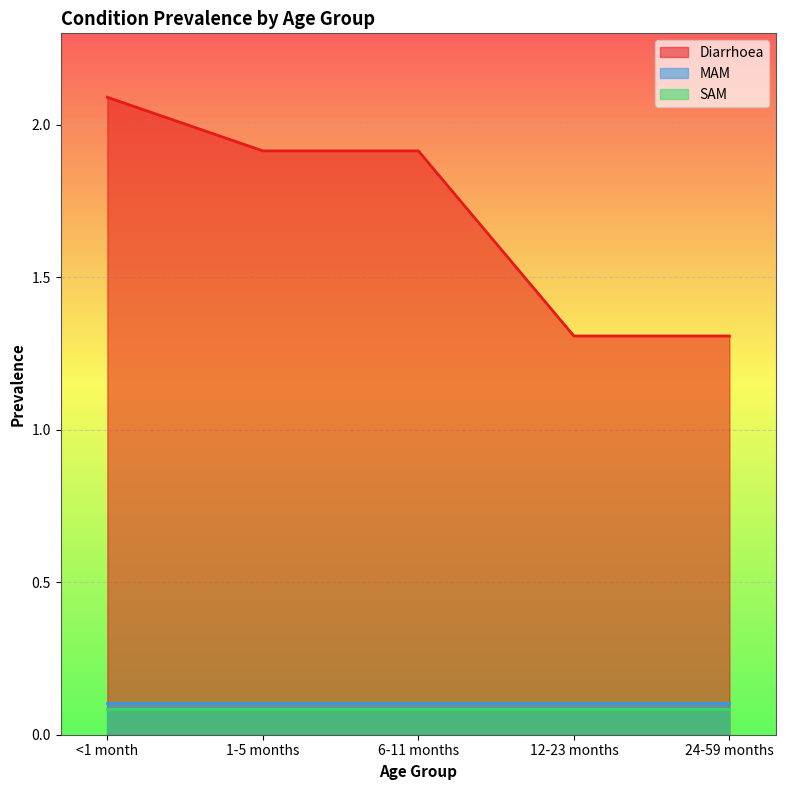

The Diarrhoea series shows 2.1 at <1 month. True or false?

True